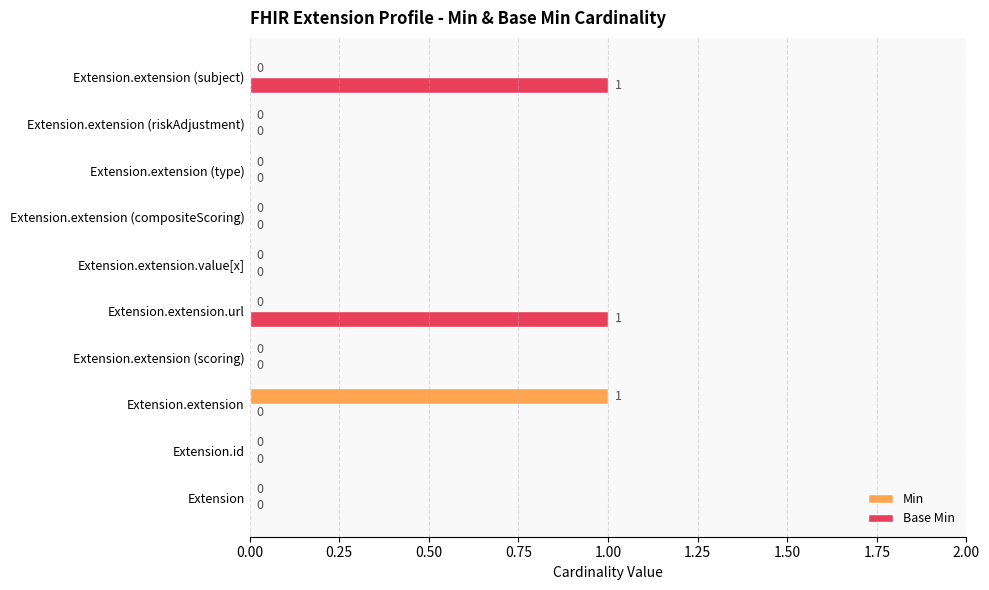

How many values in Min are above zero?

1